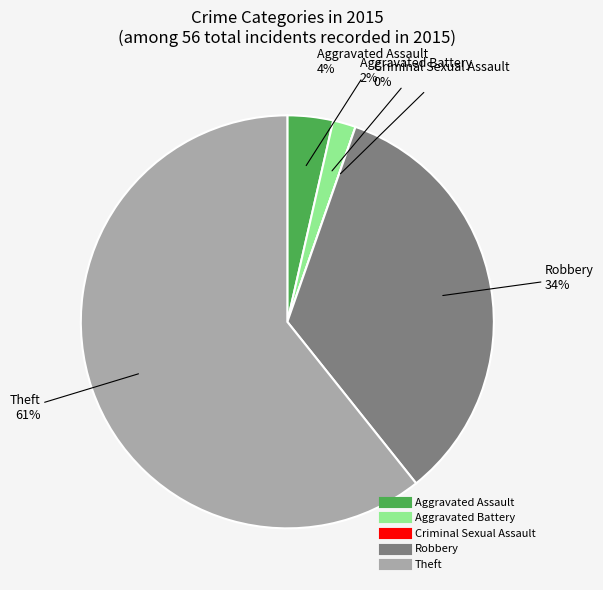

True or false: Aggravated Battery accounts for 2% of the total.

True